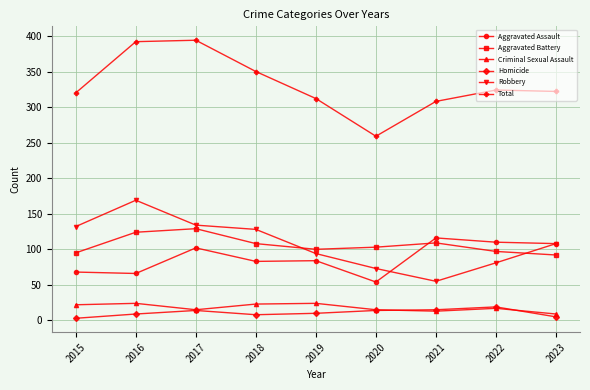

In Homicide, how many points are higher than both neighbors (excluding endpoints)?

2